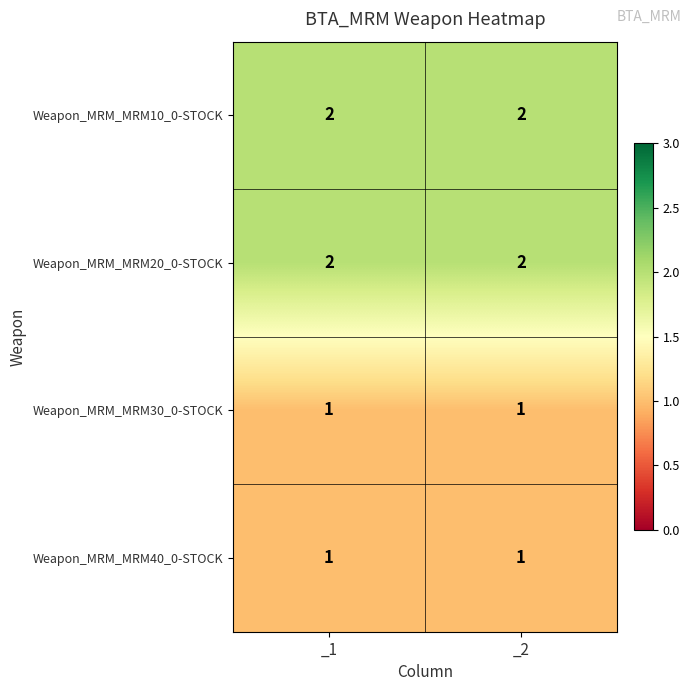

What is the sum of the Weapon_MRM_MRM20_0-STOCK values at _1 and _2?

4